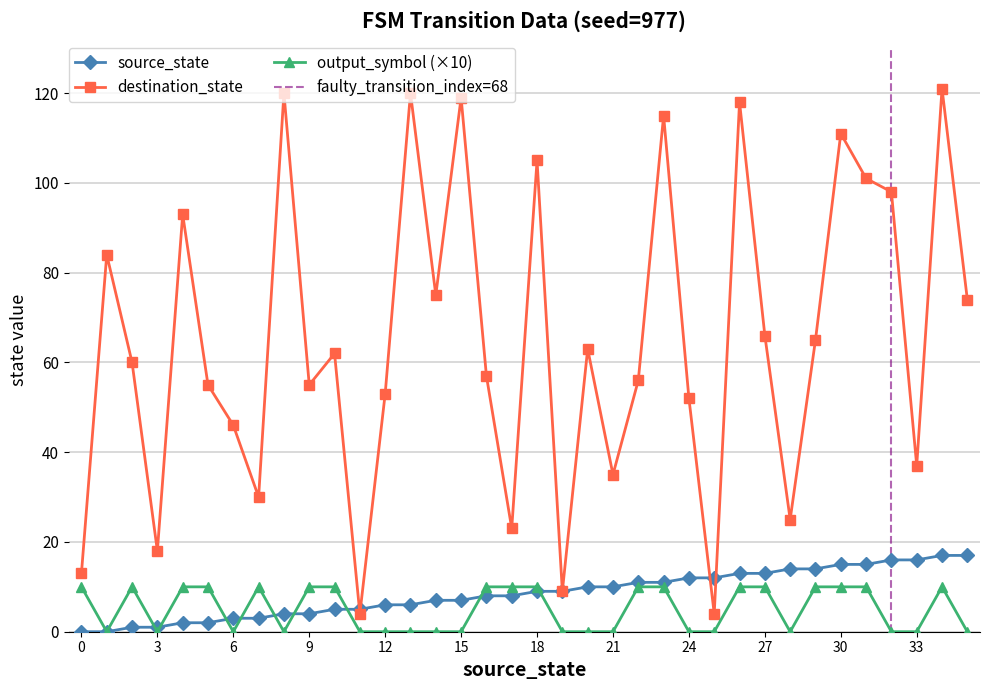

Reading left to right, what are all the values shown in this chart?

source_state: 0=0	1=0	2=1	3=1	4=2	5=2	6=3	7=3	8=4	9=4	10=5	11=5	12=6	13=6	14=7	15=7	16=8	17=8	18=9	19=9	20=10	21=10	22=11	23=11	24=12	25=12	26=13	27=13	28=14	29=14	30=15	31=15	32=16	33=16	34=17	35=17
destination_state: 0=13	1=84	2=60	3=18	4=93	5=55	6=46	7=30	8=120	9=55	10=62	11=4	12=53	13=120	14=75	15=119	16=57	17=23	18=105	19=9	20=63	21=35	22=56	23=115	24=52	25=4	26=118	27=66	28=25	29=65	30=111	31=101	32=98	33=37	34=121	35=74
output_symbol: 0=10	1=0	2=10	3=0	4=10	5=10	6=0	7=10	8=0	9=10	10=10	11=0	12=0	13=0	14=0	15=0	16=10	17=10	18=10	19=0	20=0	21=0	22=10	23=10	24=0	25=0	26=10	27=10	28=0	29=10	30=10	31=10	32=0	33=0	34=10	35=0